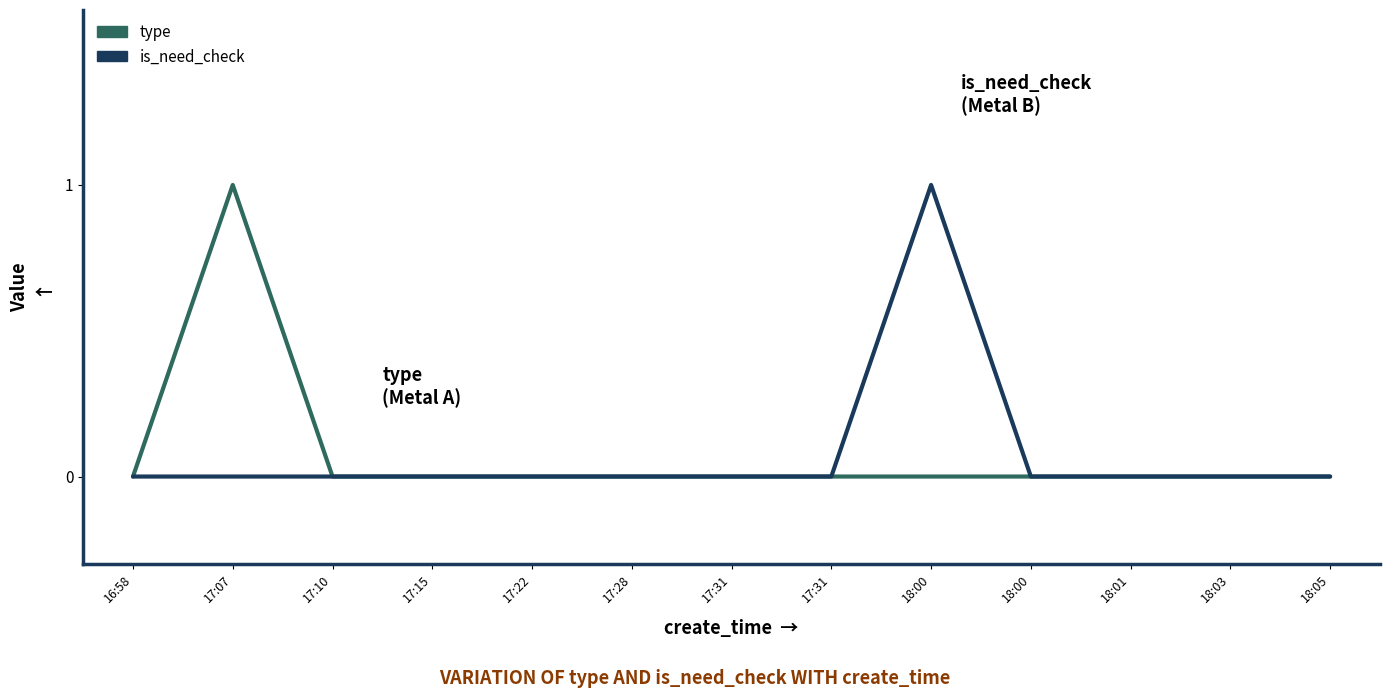

What is the label of the 8th point from the right?

17:28